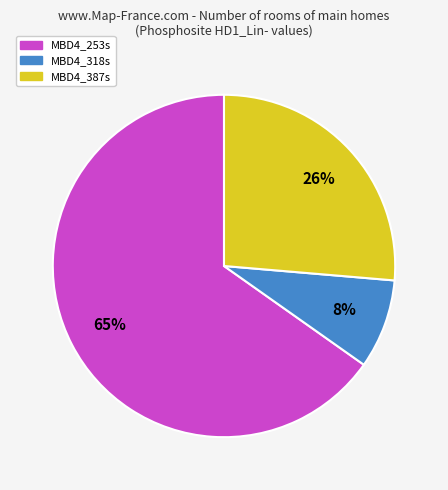

What is the majority slice?

MBD4_253s